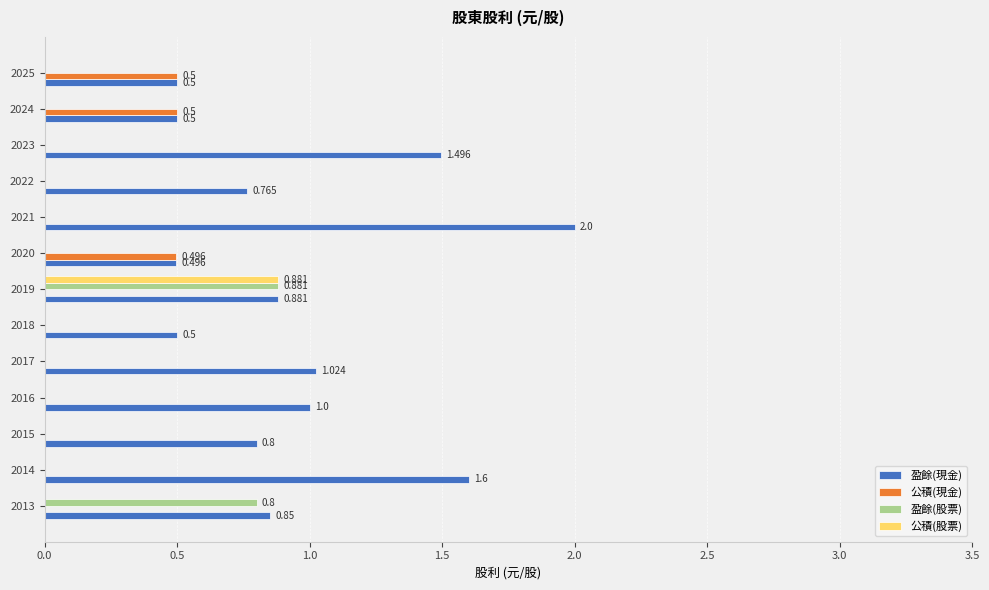

Is the value of 公積(現金) at 2013 greater than the value of 盈餘(股票) at 2019?

No